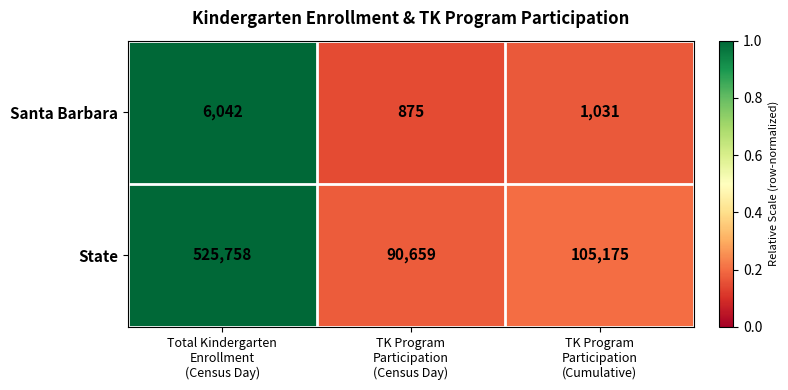

What is the highest value of the State series?

525758